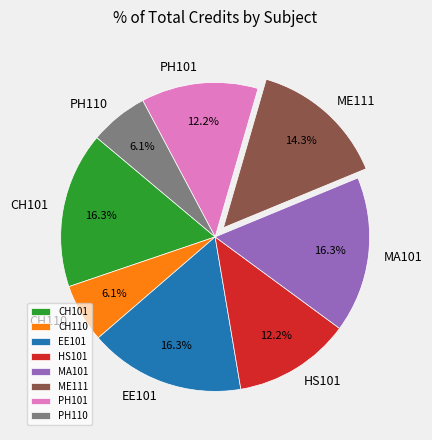

To the nearest percent, what percentage of the pie is HS101?

12%